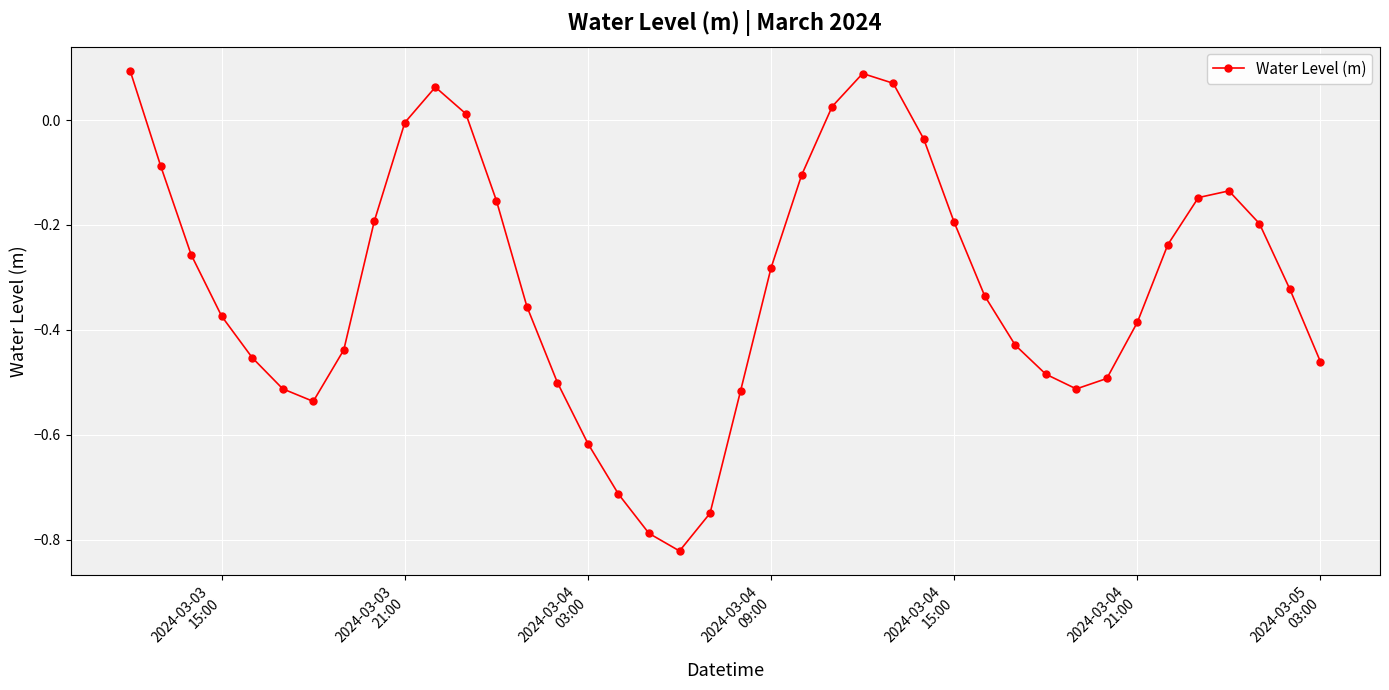

What is the sum of all values?

-12.5